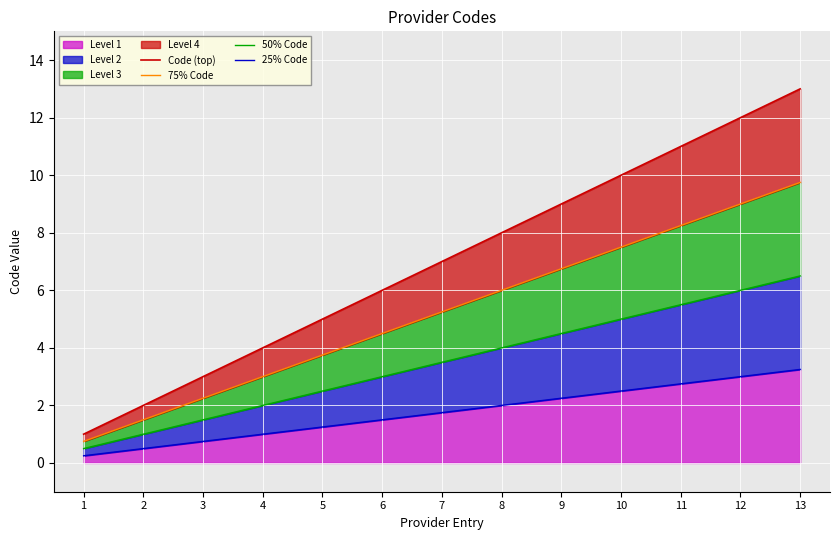

What is the value of the 25% Code point at the 4th from the left?

1.0